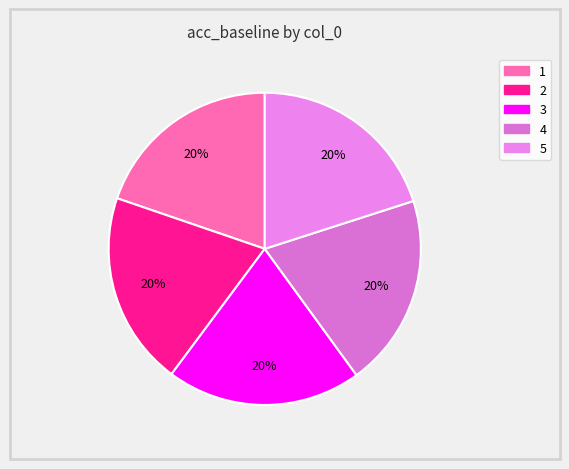

True or false: 2 accounts for 32% of the total.

False